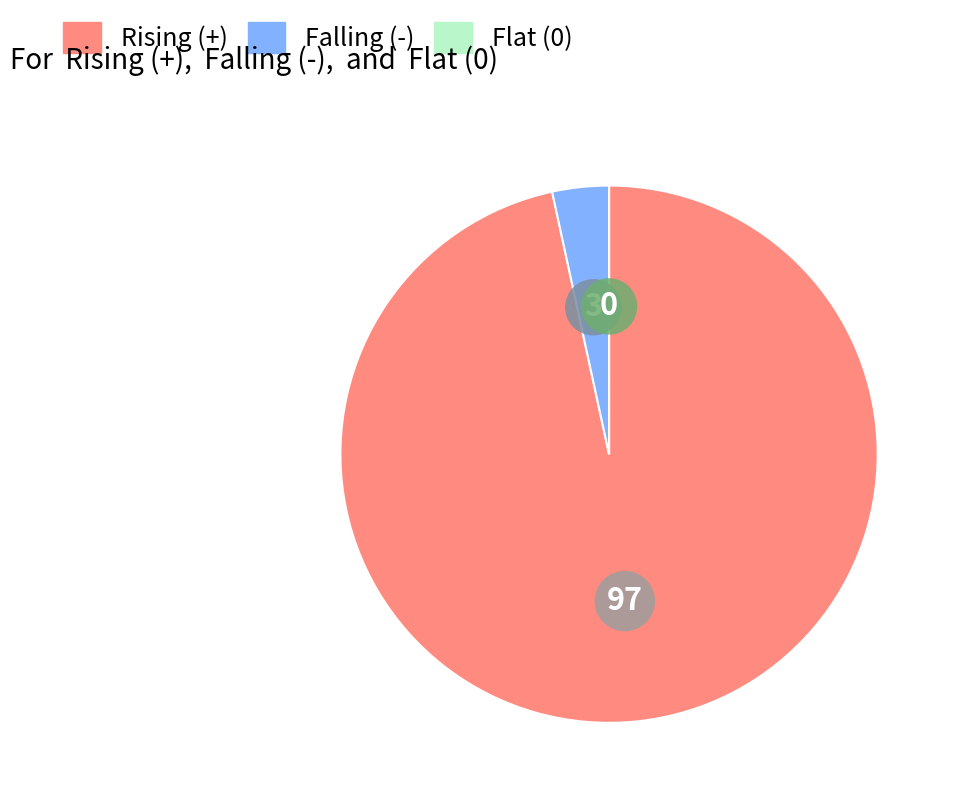

Does any single category account for the majority?

Yes